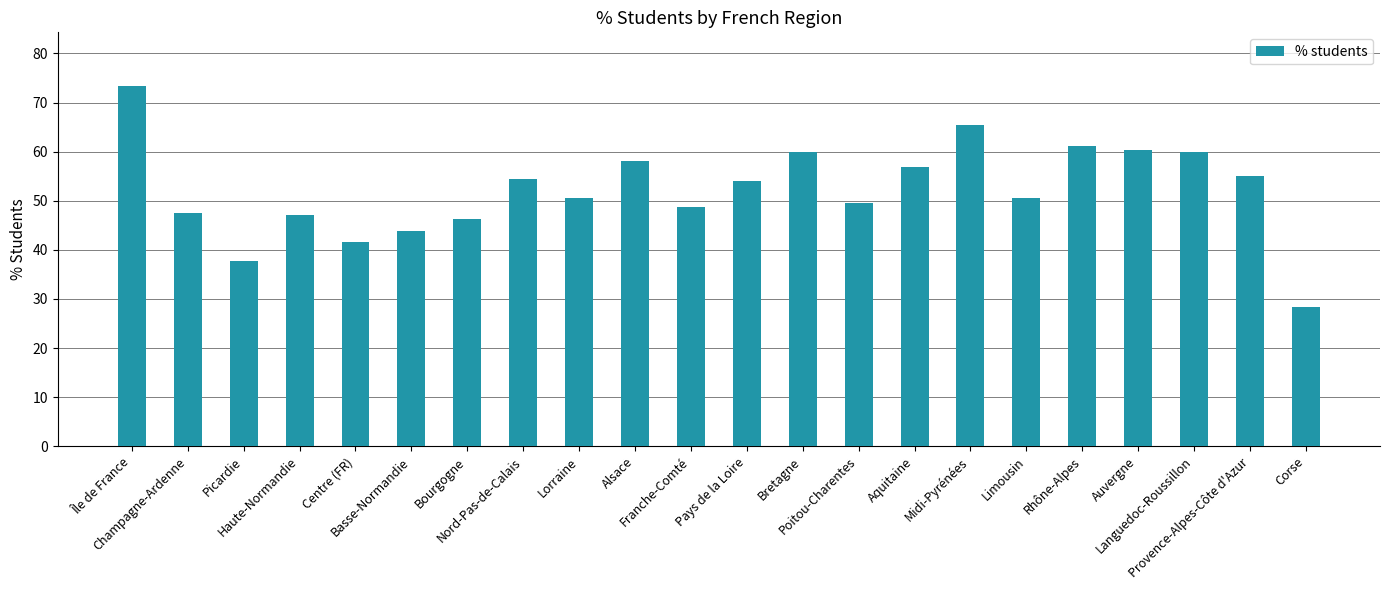

Which label corresponds to the largest value in the chart?

Île de France